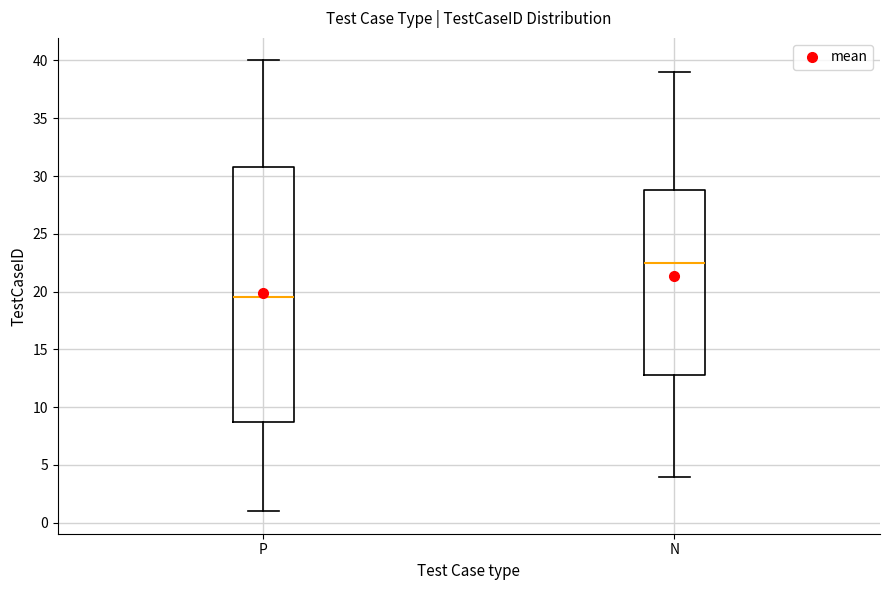

Which box has the lowest median line?

P